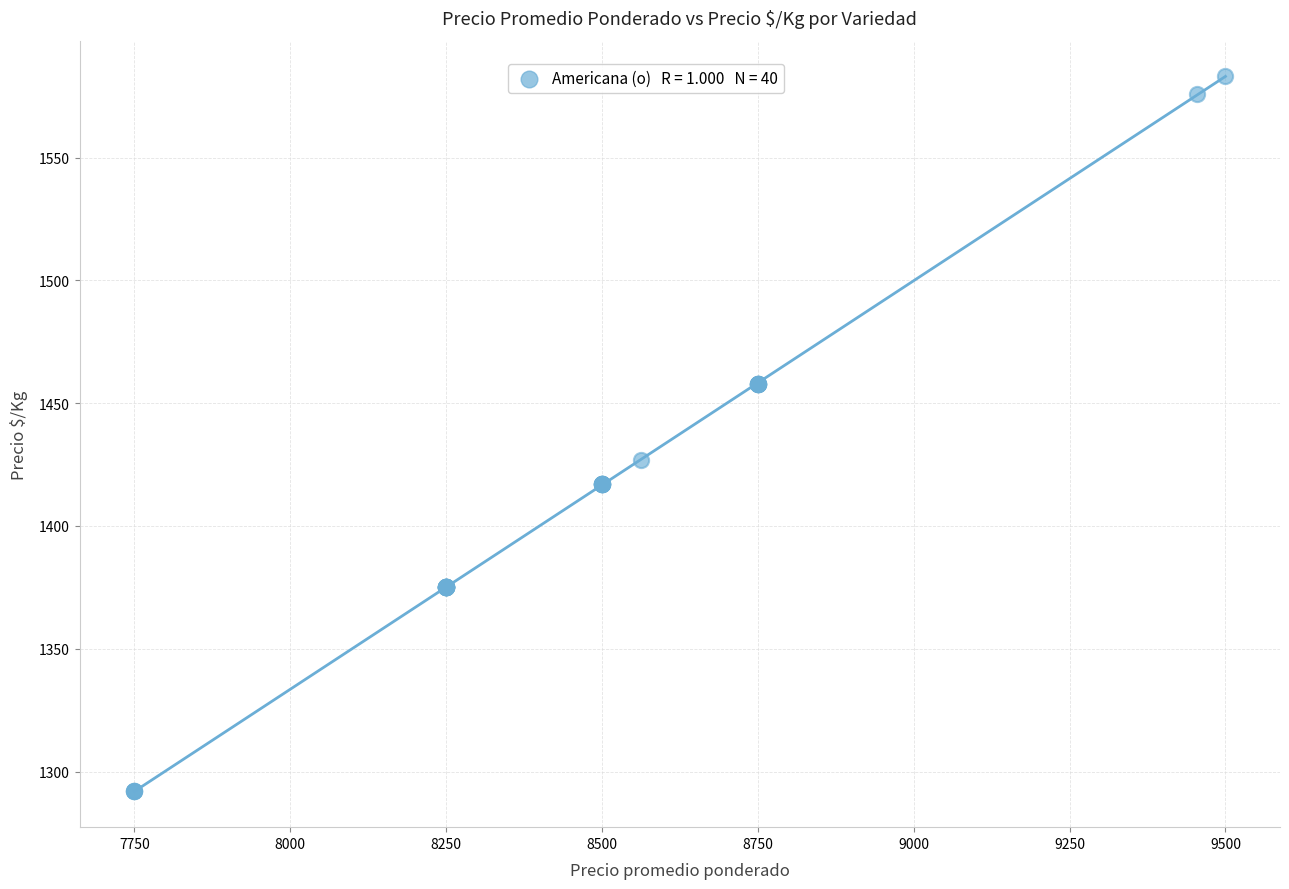

What Y value in the scatter plot is closest to 1437?

1427